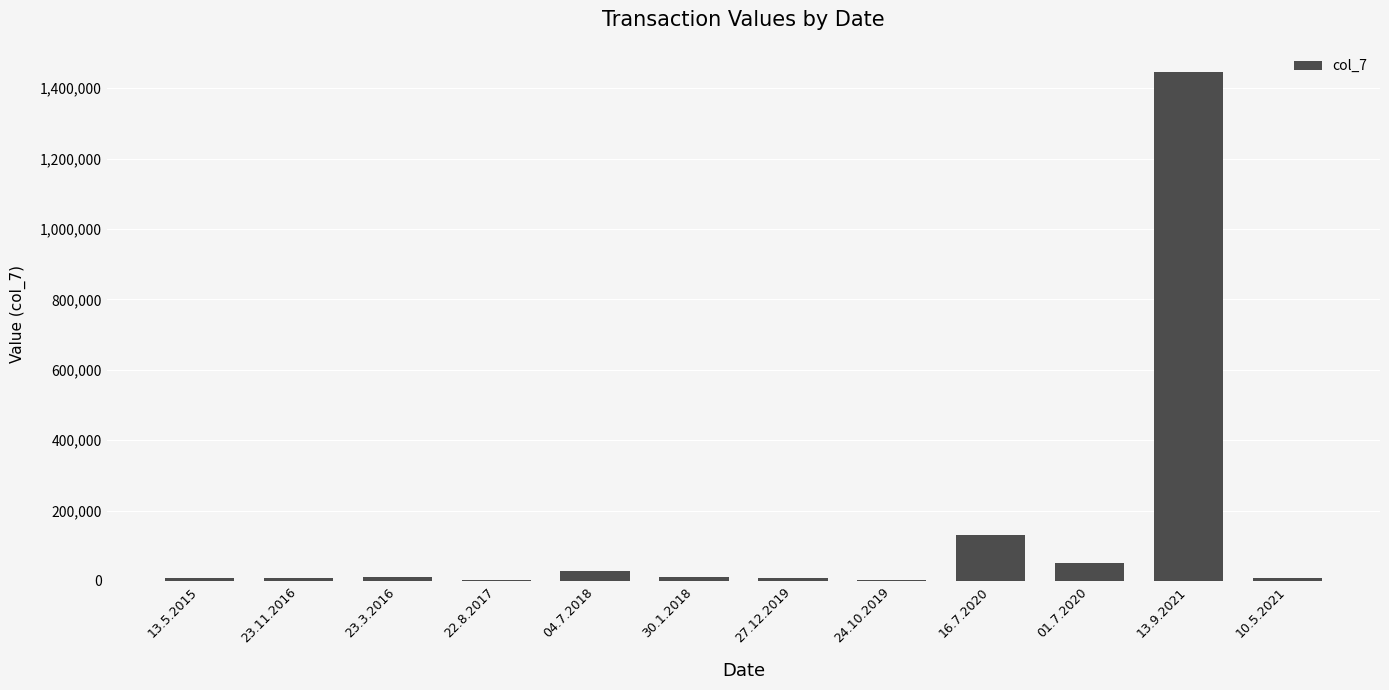

Count the number of data series in this chart.

1